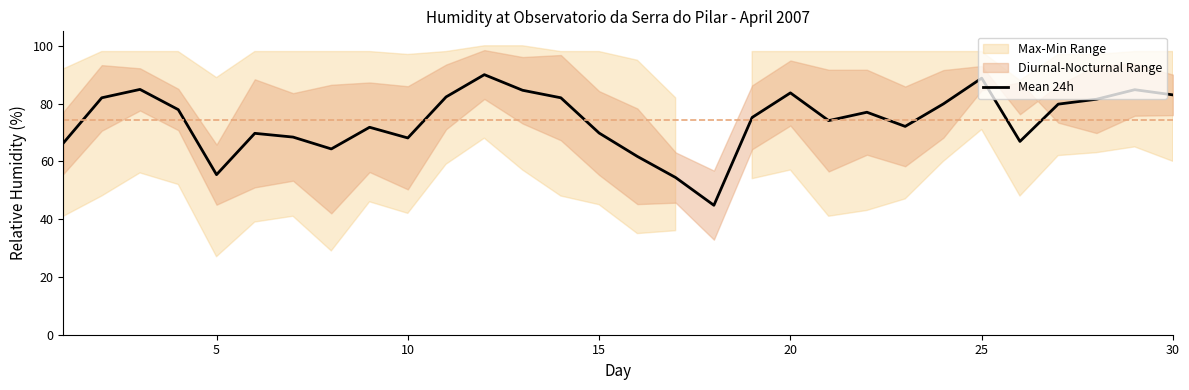

The value of Mean 24h at 15 is 108.9. True or false?

False